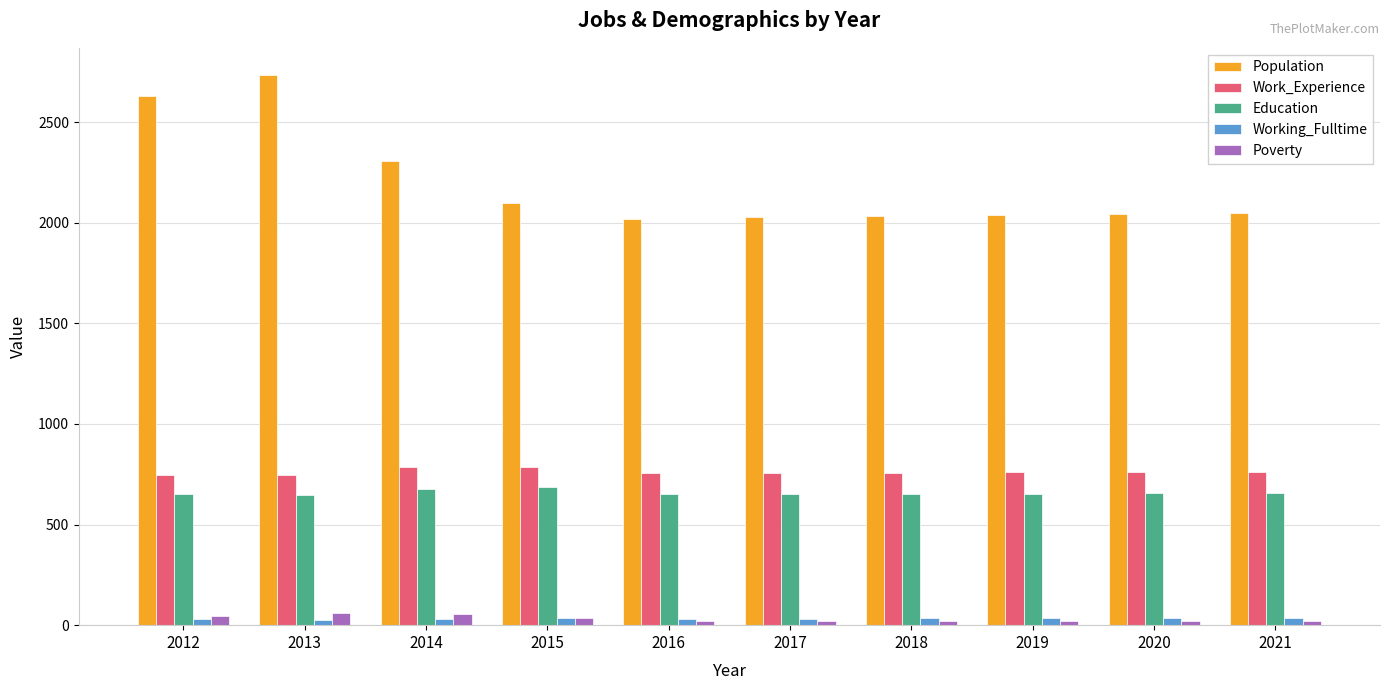

What is the sum of all Work_Experience values?

7616